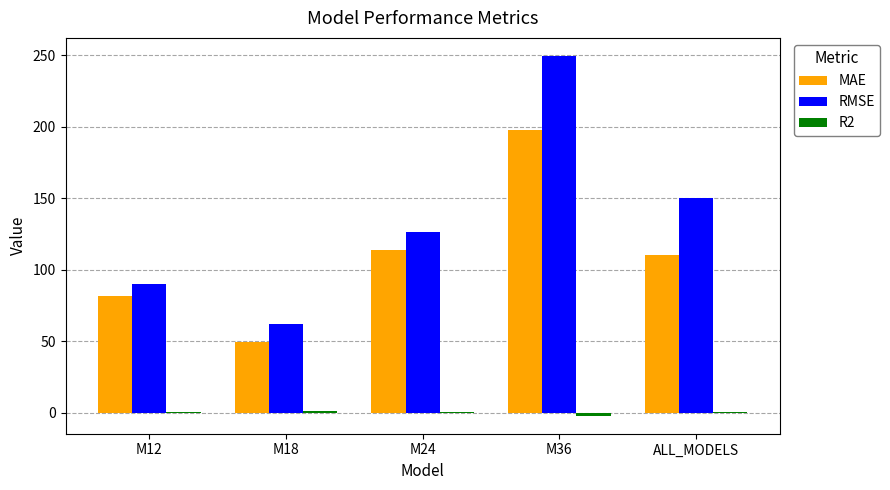

The value of RMSE at M12 is 89.8. True or false?

True